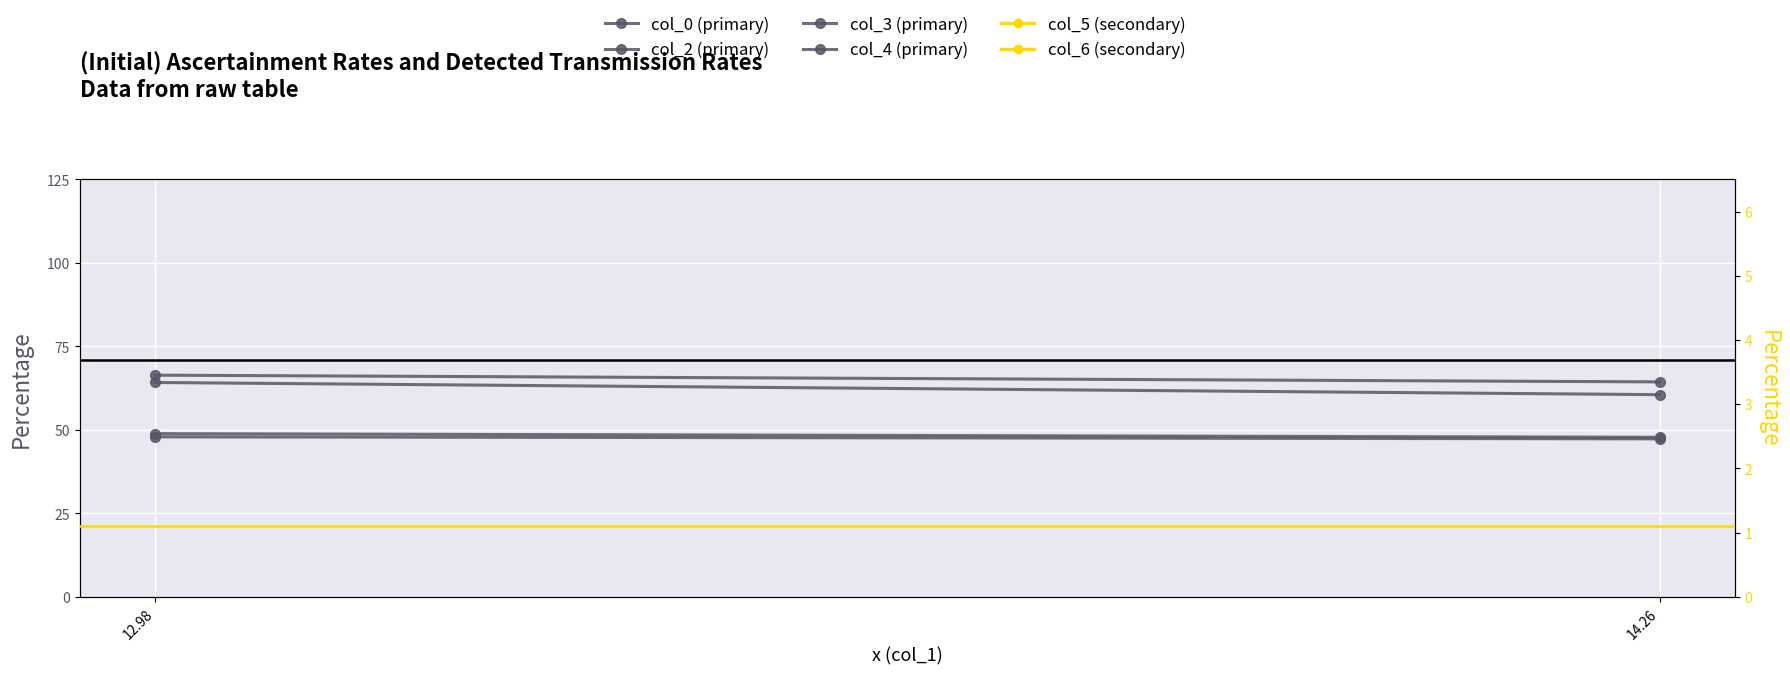

What is the total value across all series at 12.98?

293.2